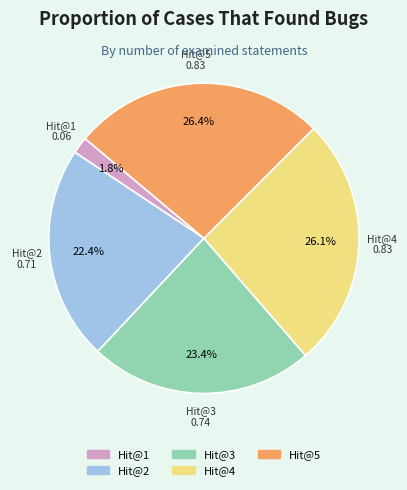

Combined, do Hit@2 and Hit@3 account for over 50%?

No